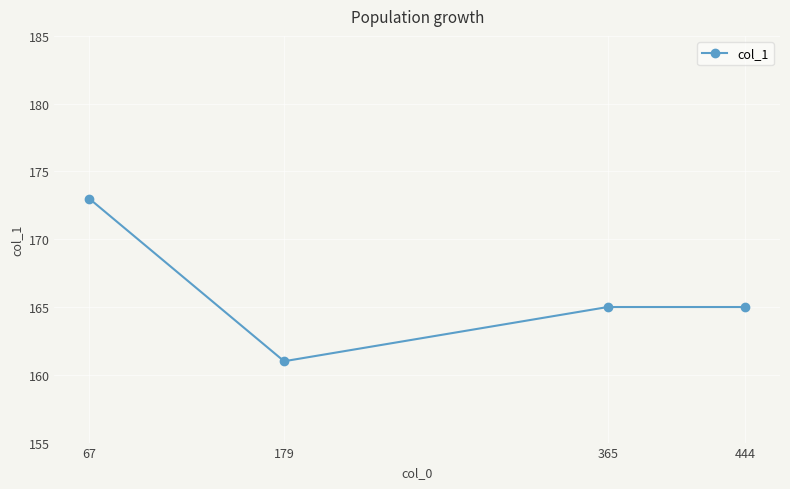

How many data points are less than 165?

1